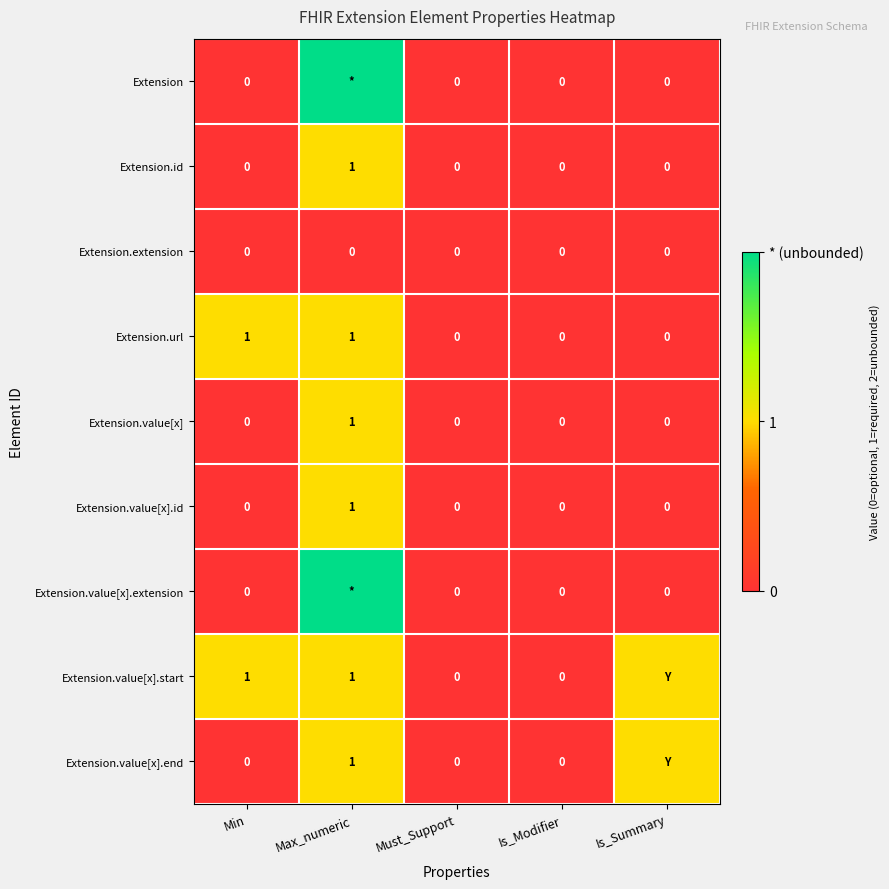

At which category is the sum across all series the highest?

Max_numeric